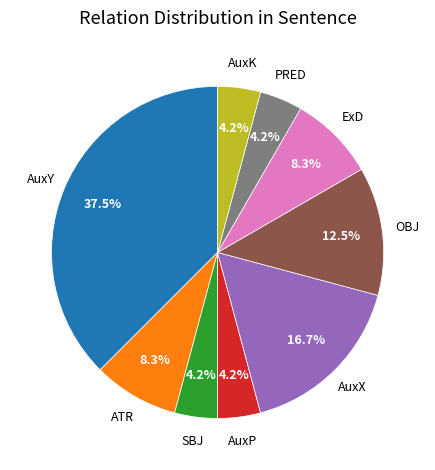

To the nearest percent, what is the difference between the largest and smallest slice percentages?

33%